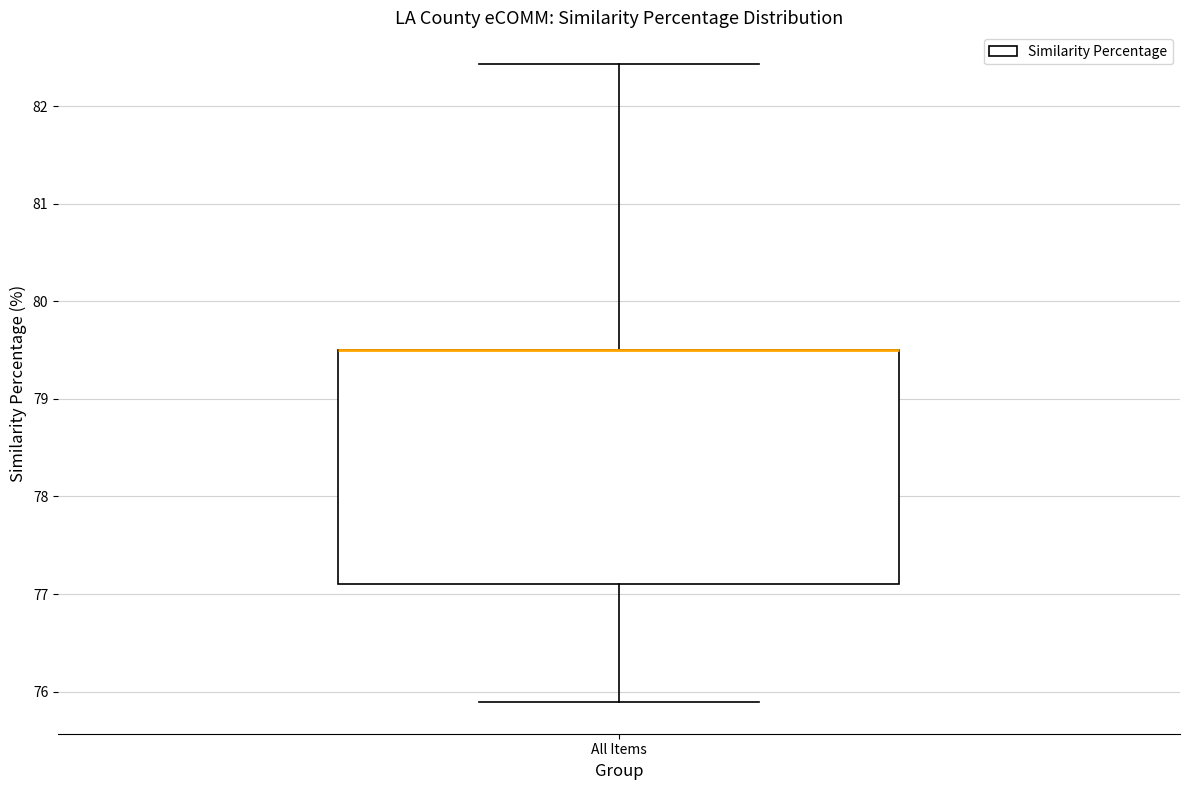

Transcribe this box plot: give where the median line is, the range the box spans, and where the two whiskers end, as read against the y-axis. The values are not printed on the chart, so give them approximately, as read against the axis.

median 79.5 (drawn on the box's upper edge), box 77.1 to 79.5, whiskers 75.9 to 82.4